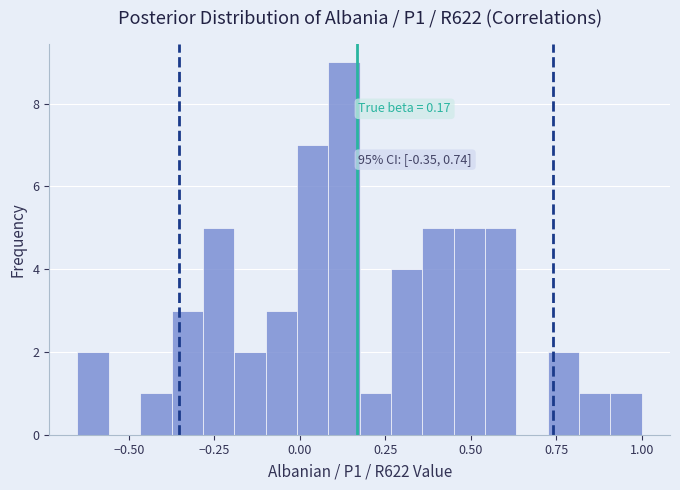

Around what value on the x-axis is the tallest bar? Give the approximate position of its centre, as read against the axis.

0.15